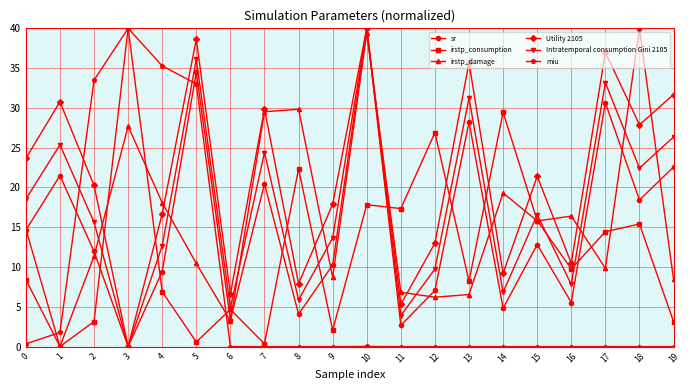

Between 3 and 12, which series saw the biggest shift?

miu